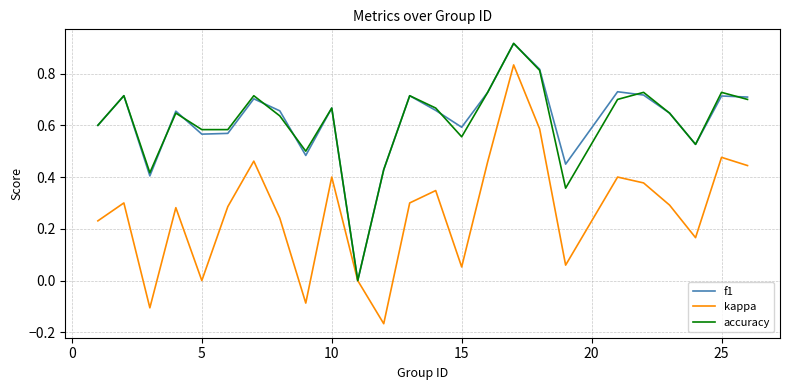

Which series has the widest spread of values?

kappa